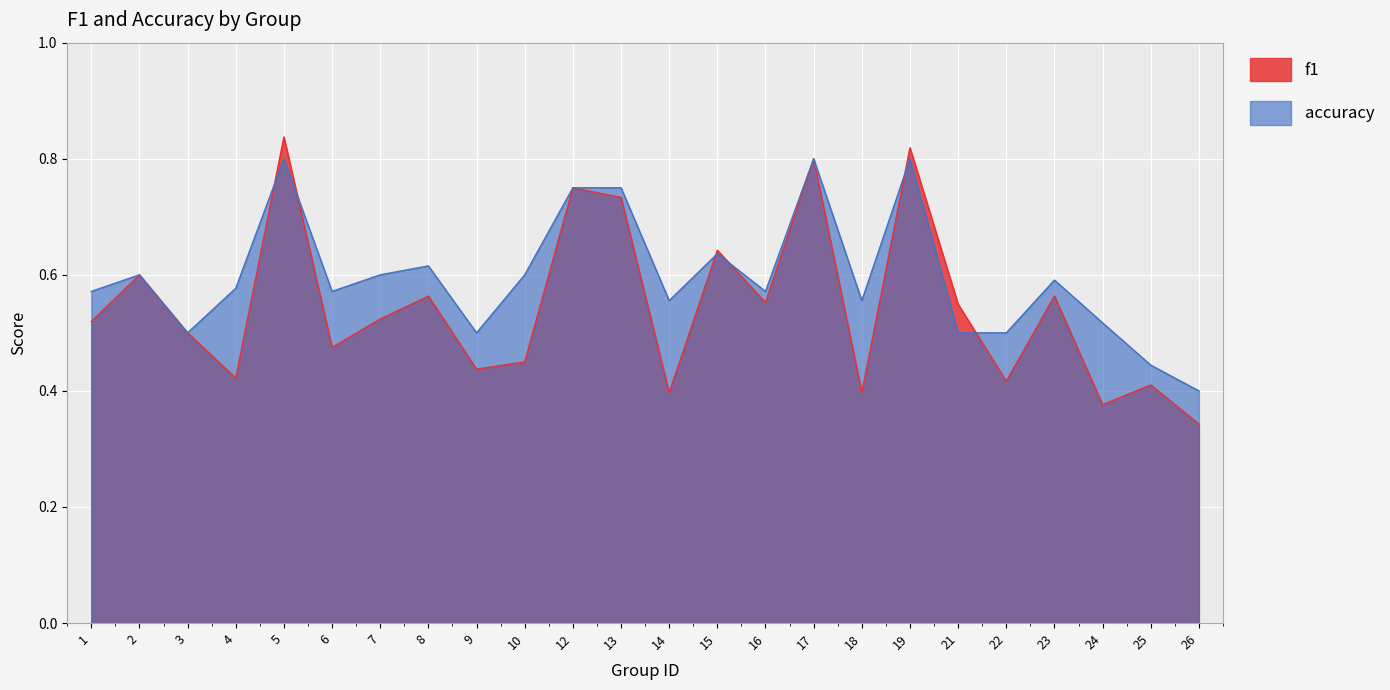

Read the f1 value at 4.

0.4